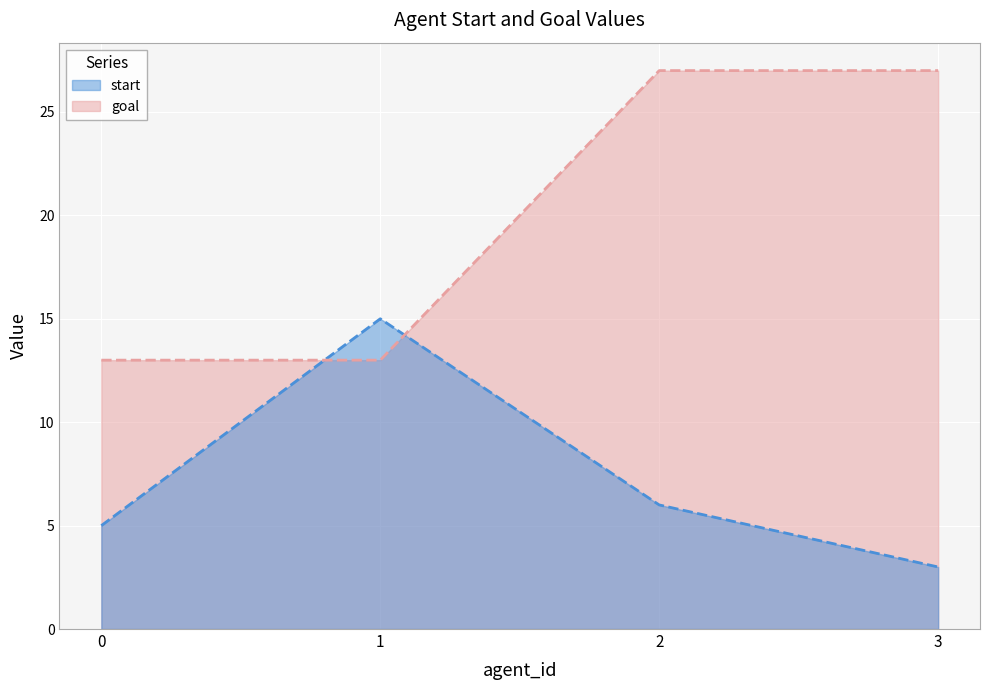

At 0, list the series in order from smallest to largest.

start, goal